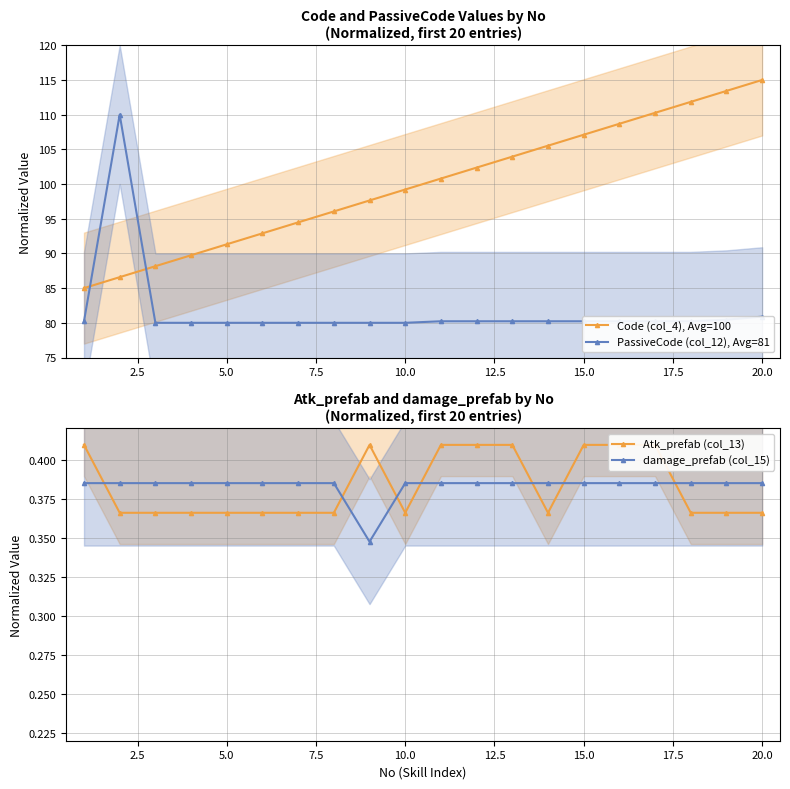

True or false: Atk_prefab (col_13) and PassiveCode (col_12), Avg=81 intersect in this chart.

False